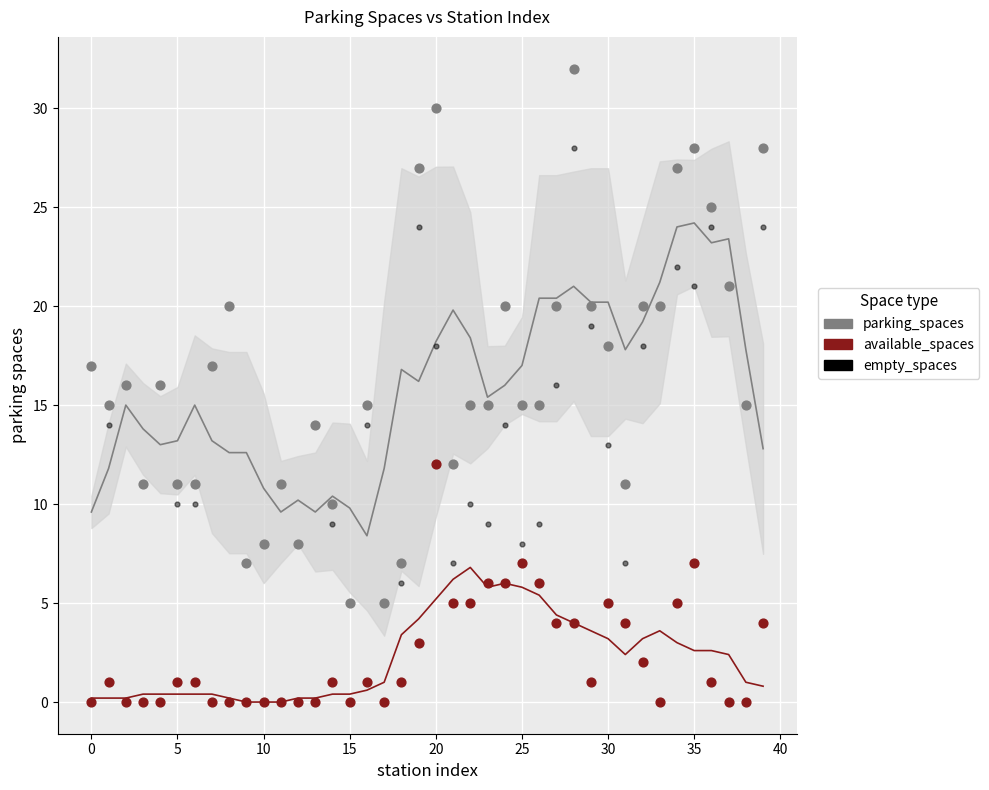

Which series reaches the minimum Y coordinate?

available_spaces